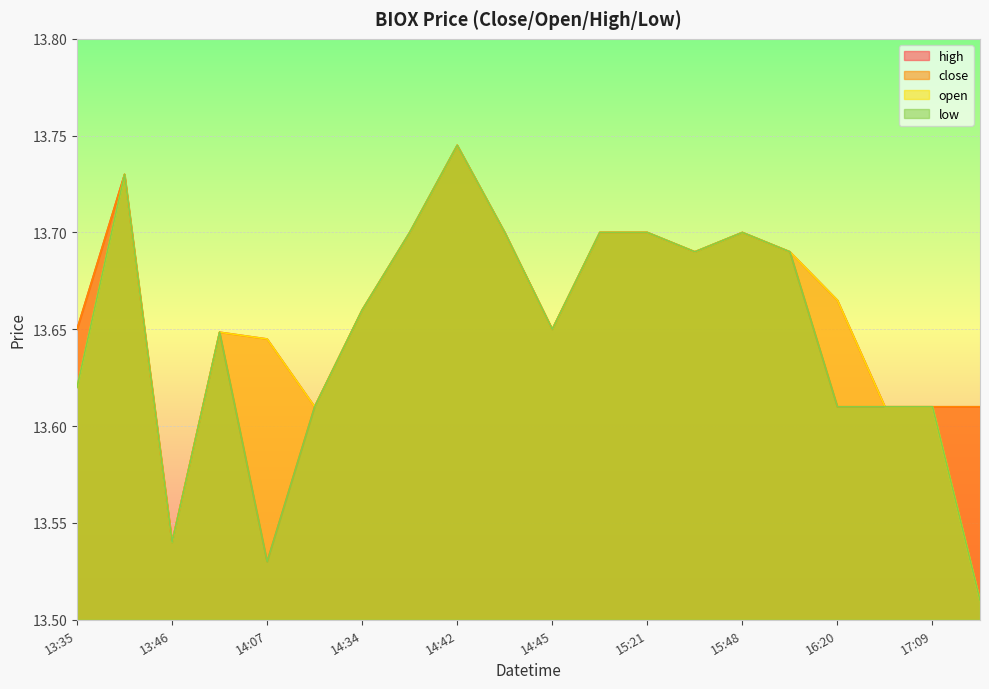

In open, how many points are lower than both neighbors (excluding endpoints)?

4